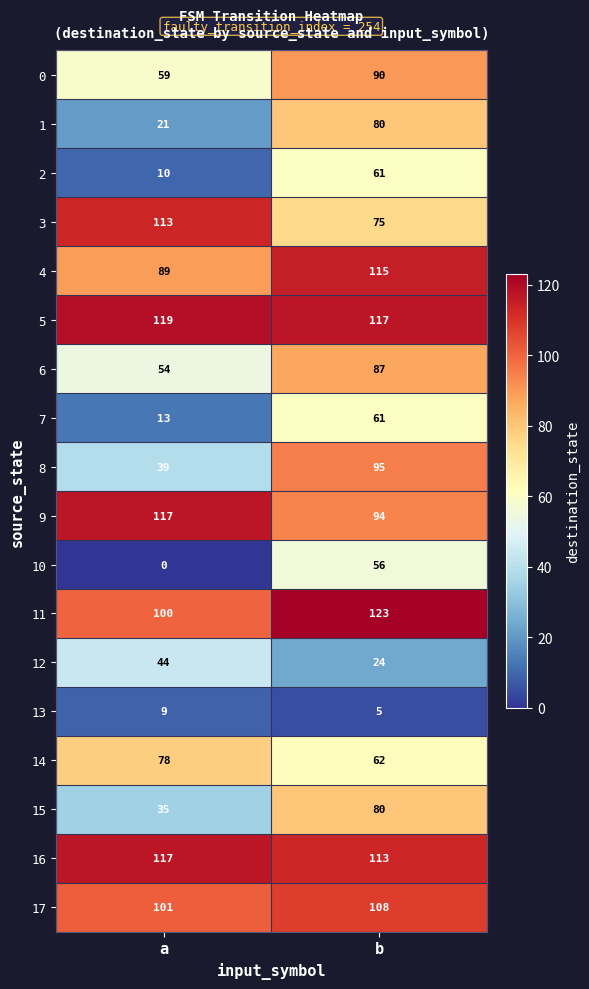

The 2 series shows 10 at a. True or false?

True